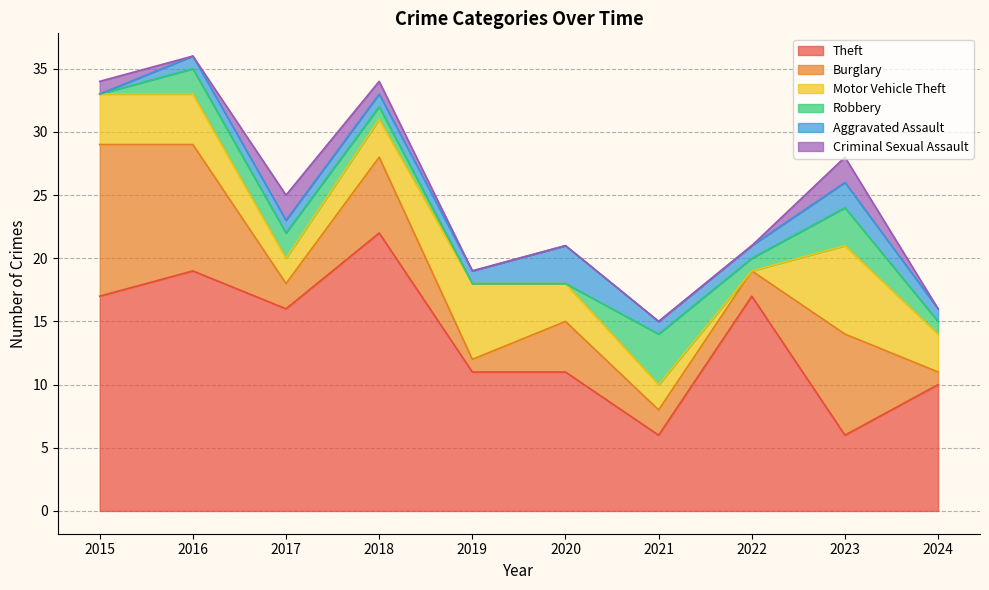

What is the difference between the highest and lowest values at 2017?

15